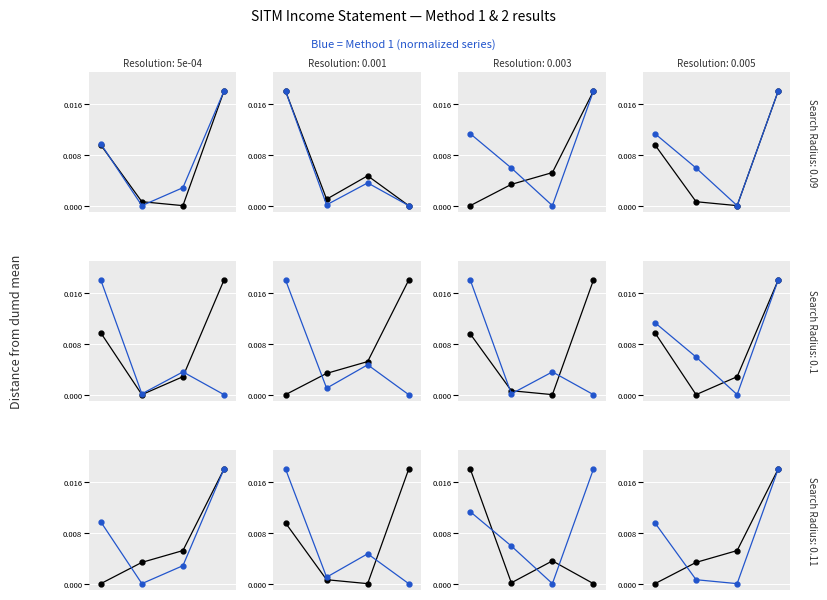

Is it true that Operating Income or Loss equals 0.0 at 2?

True